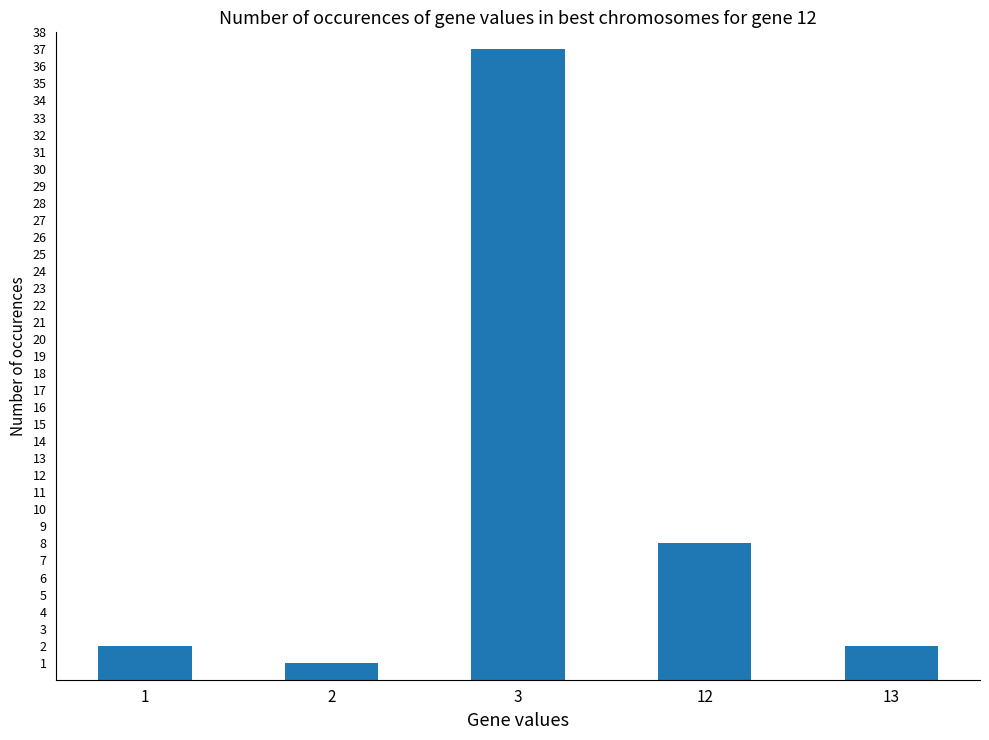

What is the sum of the values at 12 and 1?

10